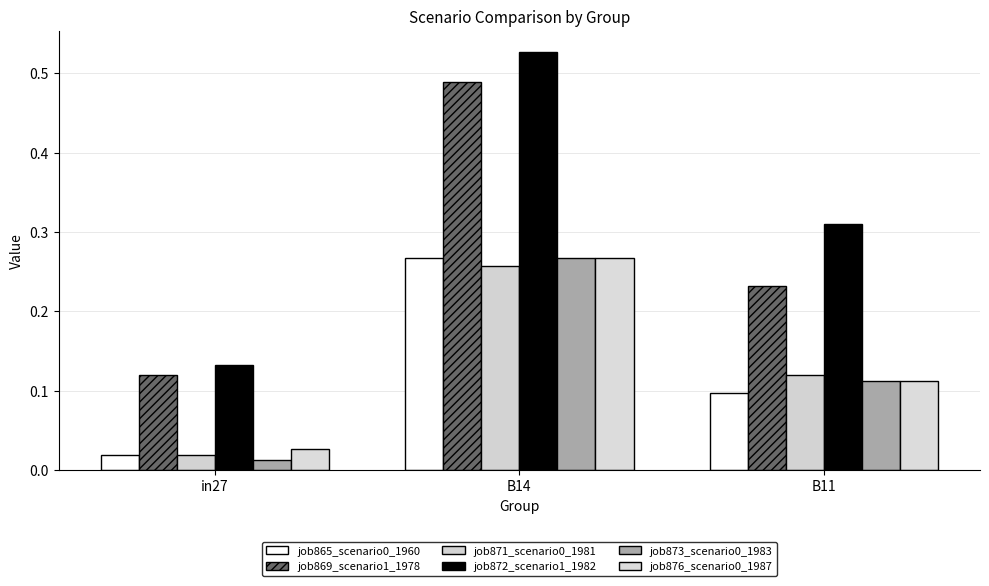

What is the value of the job876_scenario0_1987 bar at the 2nd from the left?

0.3